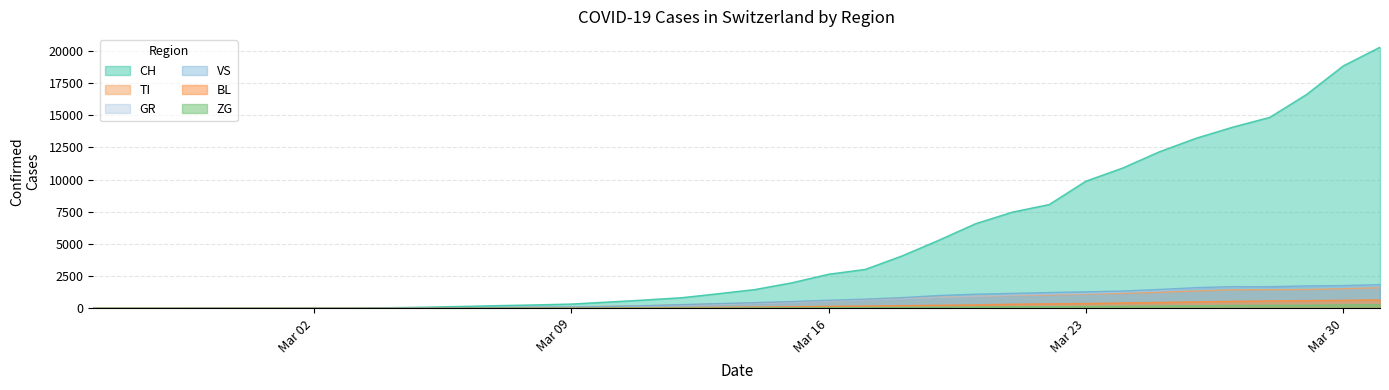

Which series has the largest total across all categories?

CH